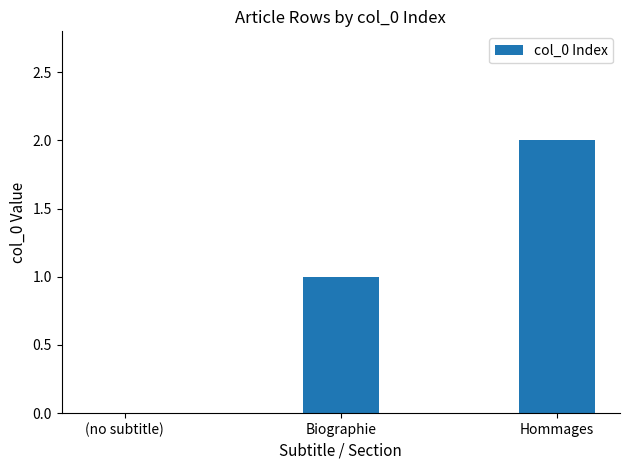

Which category has the highest value across all series?

Hommages